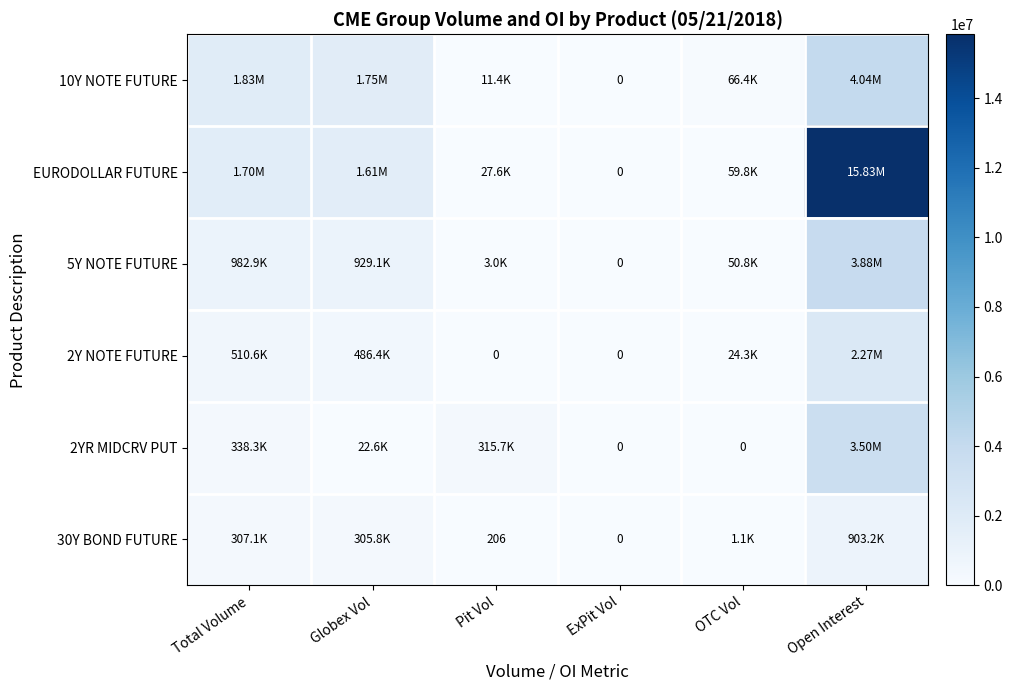

At how many categories does at least one series exceed 6556762?

1